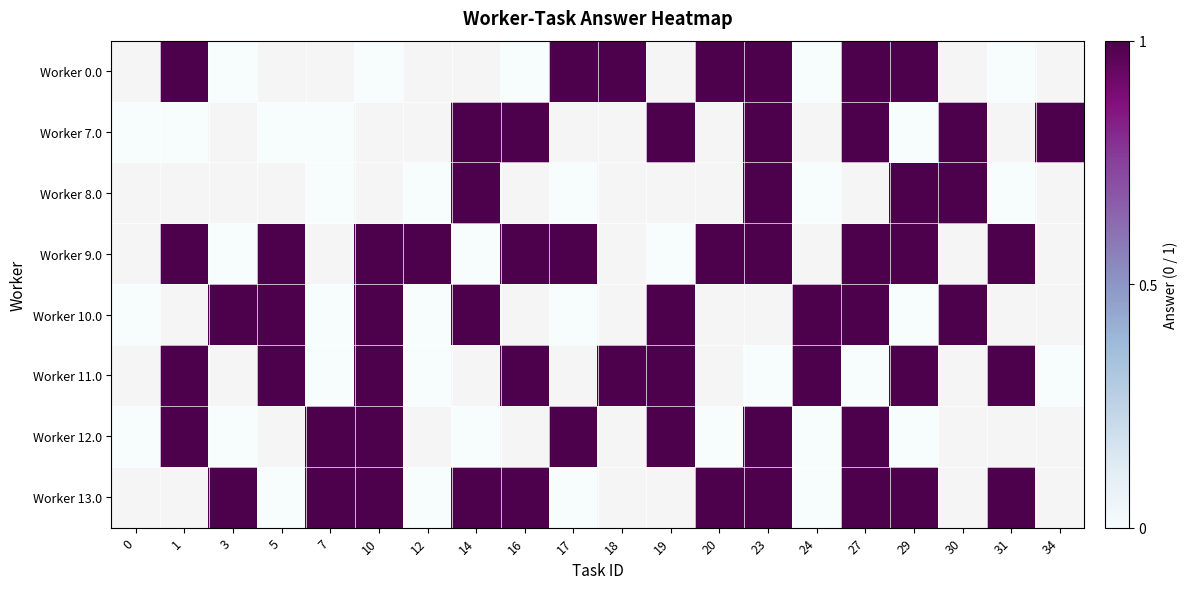

What is the greatest value displayed?

1.0